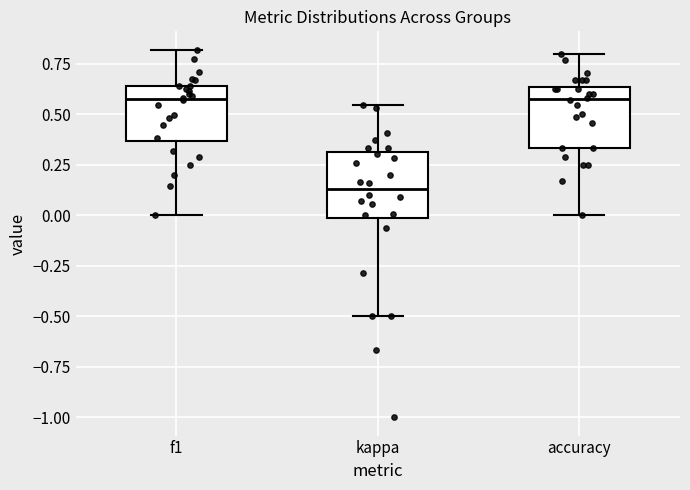

Reading left to right, transcribe this box plot: for each box, give where its median line is, the range the box spans, and where its two whiskers end, as read against the y-axis. The values are not printed on the chart, so give them approximately, as read against the axis.

f1: median 0.60, box 0.35 to 0.65, whiskers 0.00 to 0.80
kappa: median 0.15, box 0.00 to 0.30, whiskers -0.50 to 0.55
accuracy: median 0.60, box 0.35 to 0.65, whiskers 0.00 to 0.80